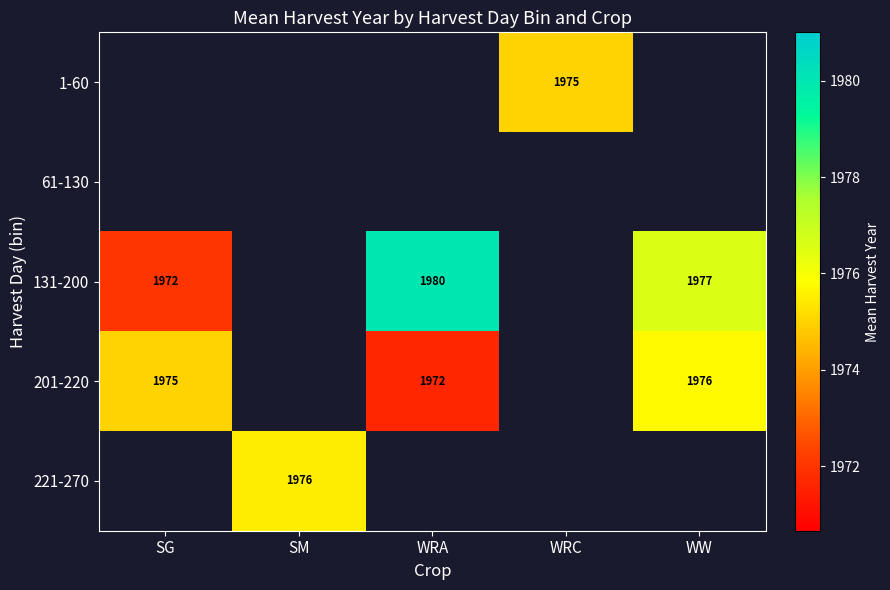

The 131-200 series shows 2703 at WW. True or false?

False